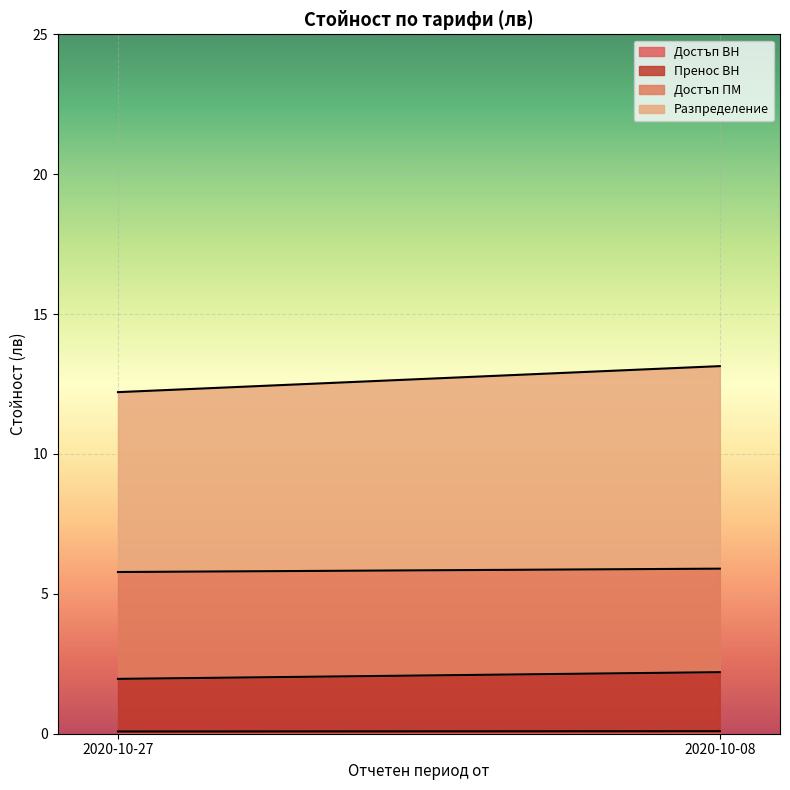

What is the sum of all Достъп ВН values?

0.2